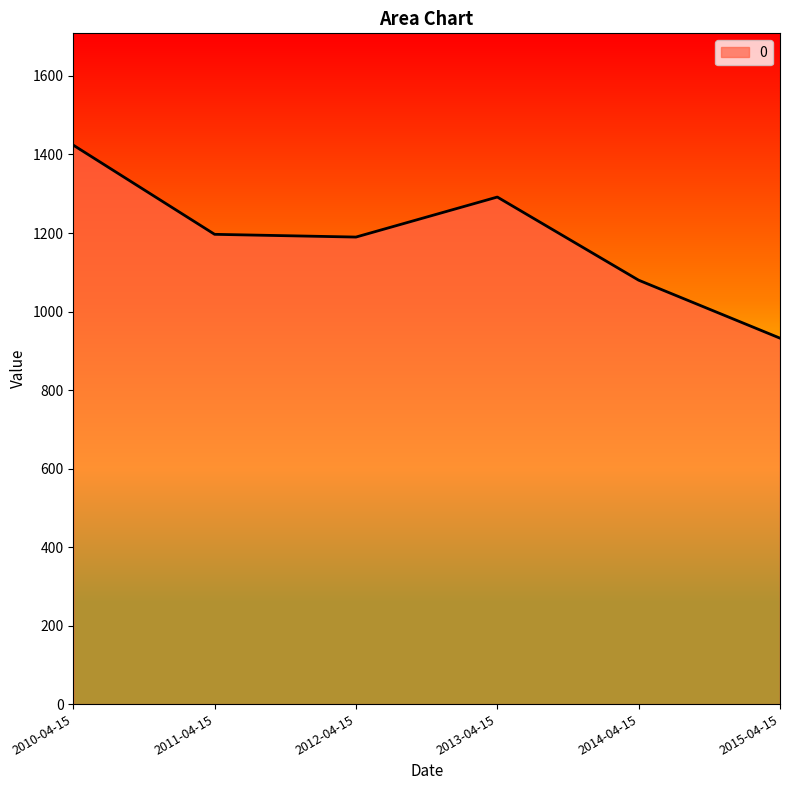

Which has a higher value, 2013-04-15 or 2014-04-15?

2013-04-15